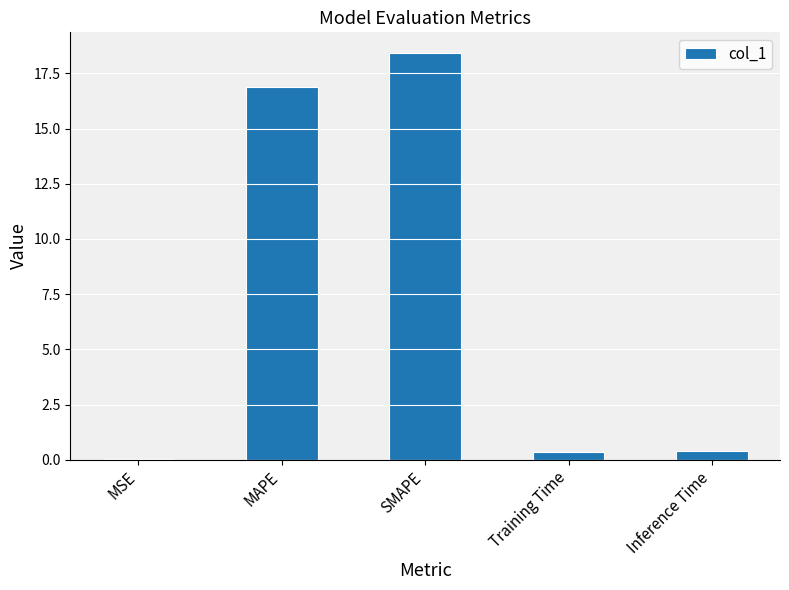

What is the sum of the values at SMAPE and Inference Time?

18.8